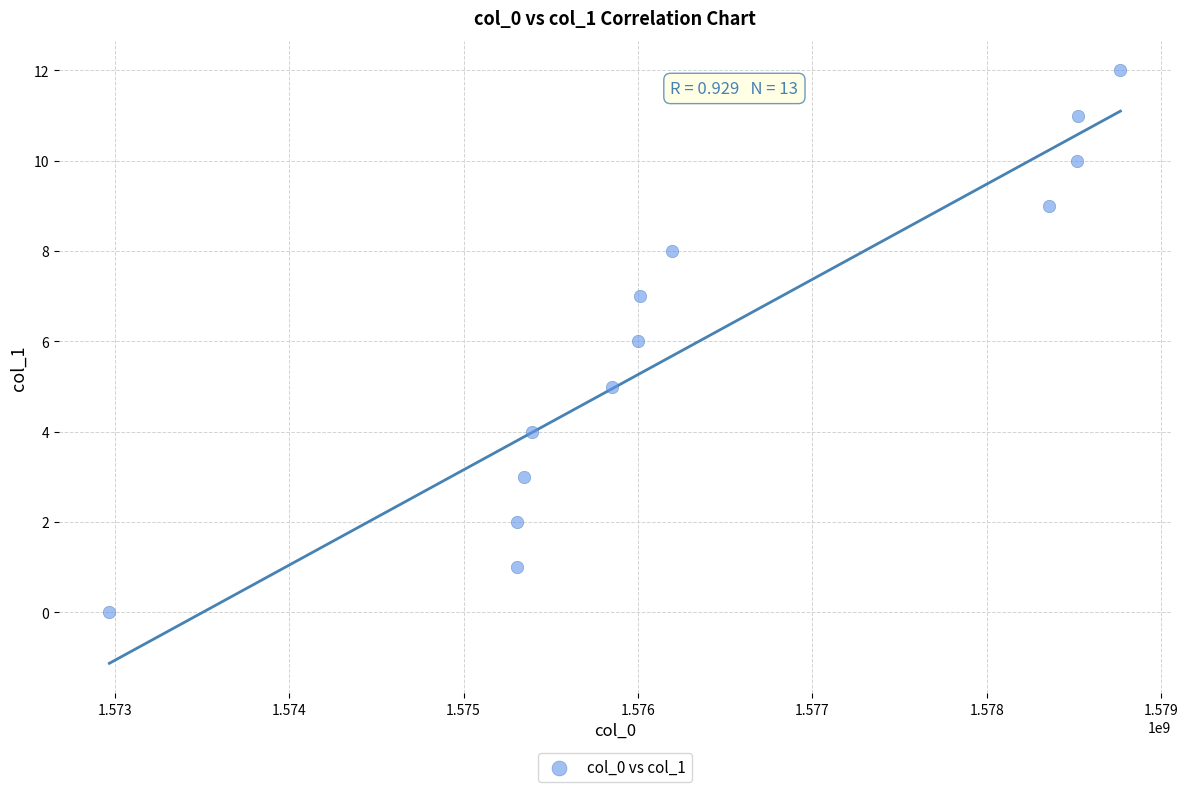

What is the range of X values (max minus min)?

5798785